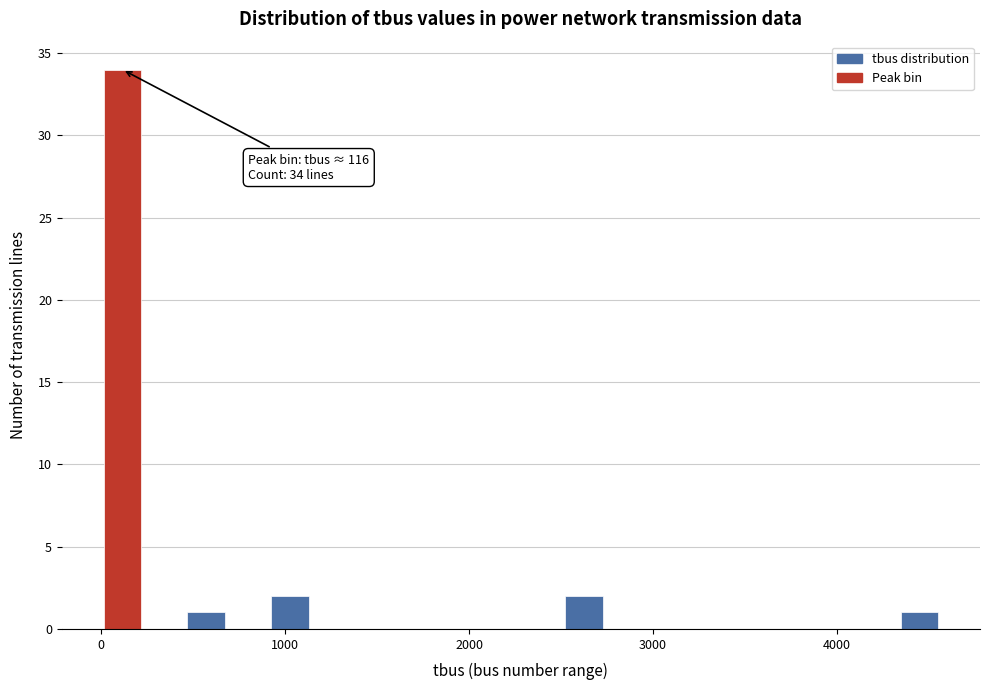

Around what value on the x-axis is the tallest bar? Give the approximate position of its centre, as read against the axis.

100